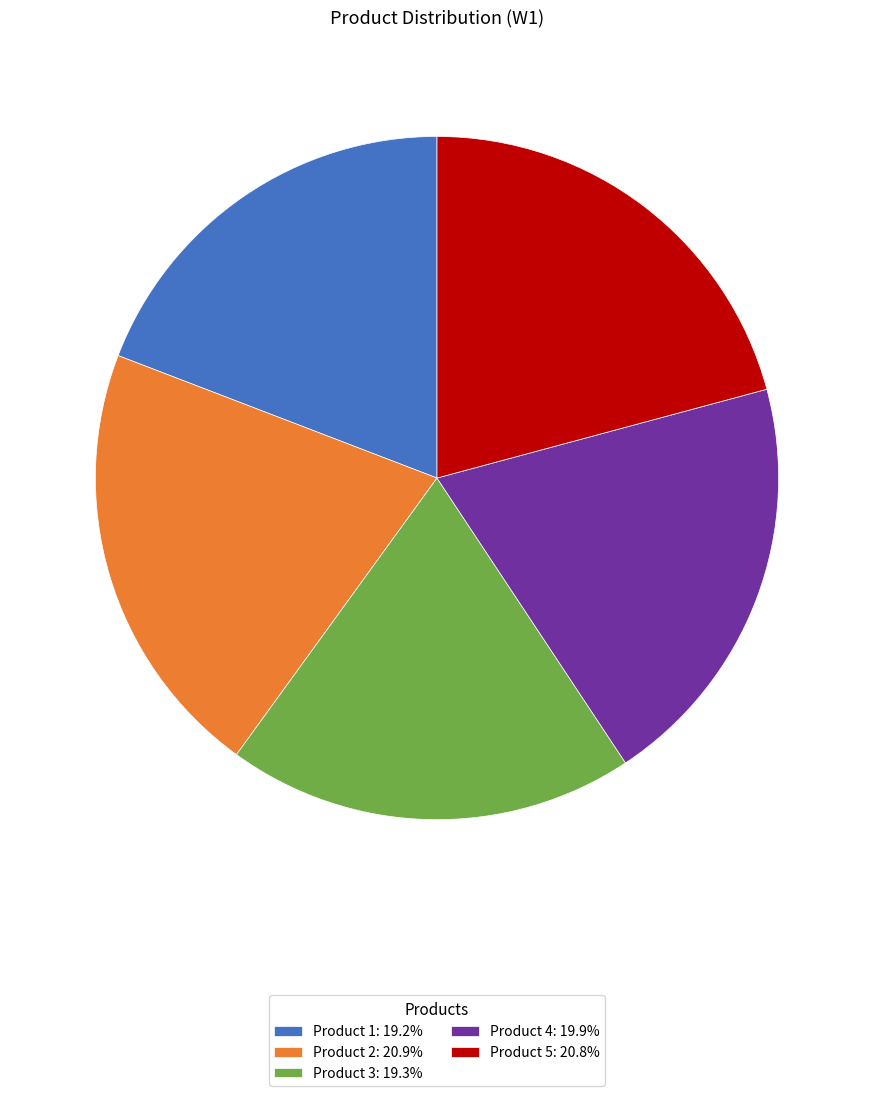

Approximately how many times larger is the value at Product 2: 20.9% compared to Product 5: 20.8%?

1.0